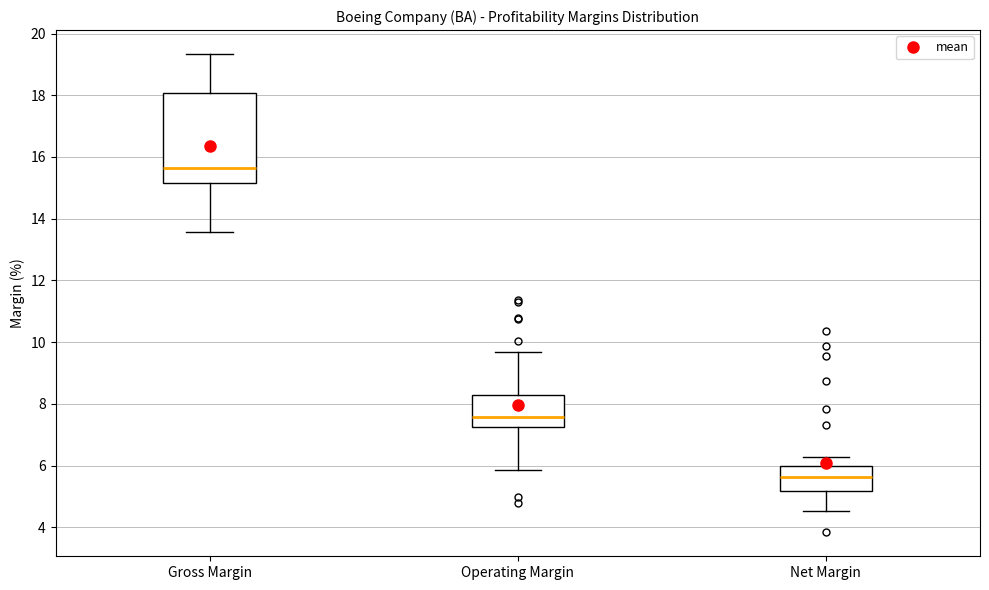

Reading left to right, transcribe this box plot: for each box, give where its median line is, the range the box spans, and where its two whiskers end, as read against the y-axis. The values are not printed on the chart, so give them approximately, as read against the axis.

Gross Margin: median 15.6, box 15.2 to 18.0, whiskers 13.6 to 19.4
Operating Margin: median 7.6, box 7.2 to 8.2, whiskers 5.8 to 9.6
Net Margin: median 5.6, box 5.2 to 6.0, whiskers 4.6 to 6.2